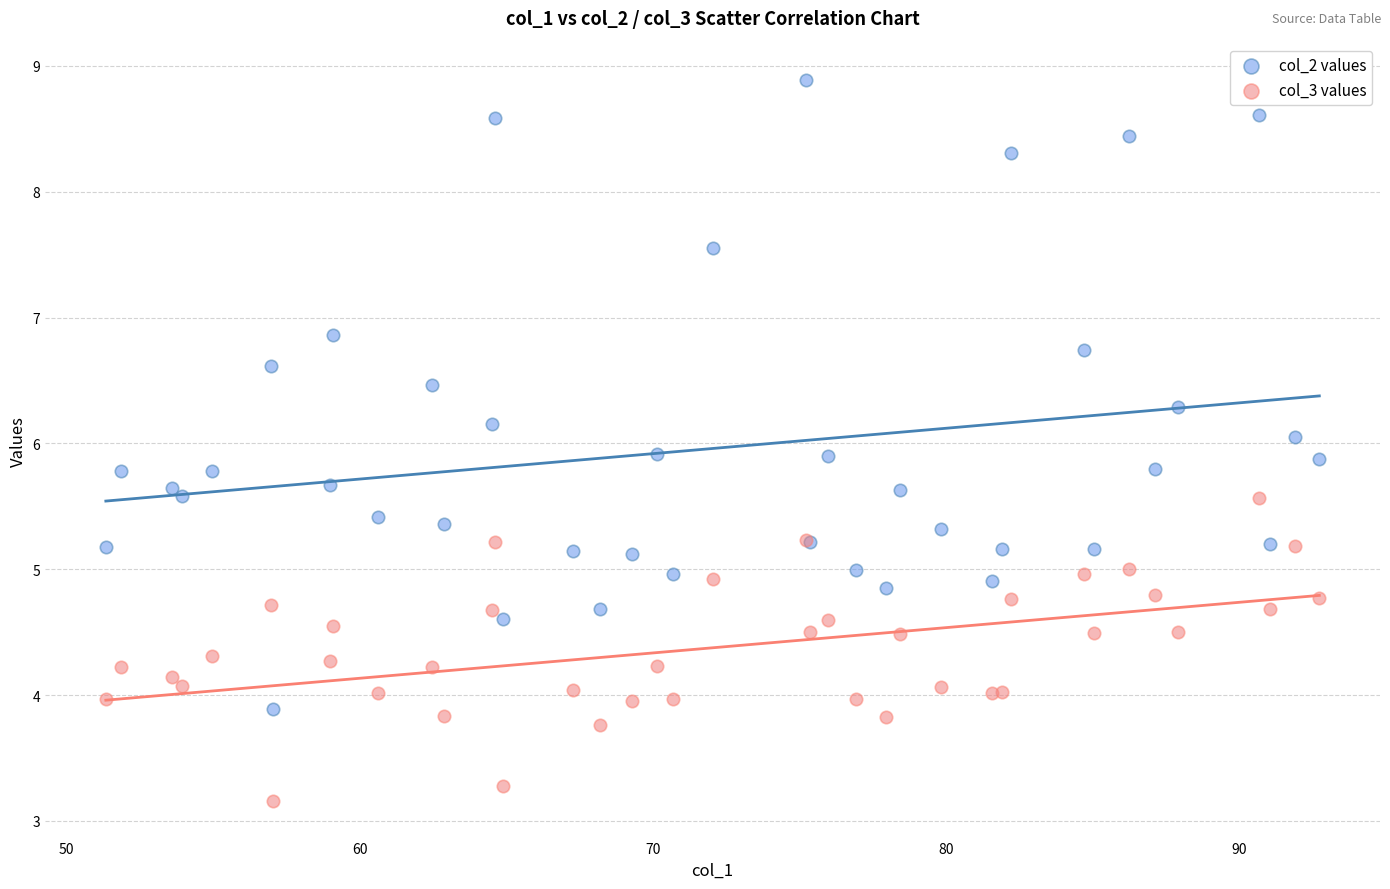

Which series contains the lowest Y value?

col_3 values